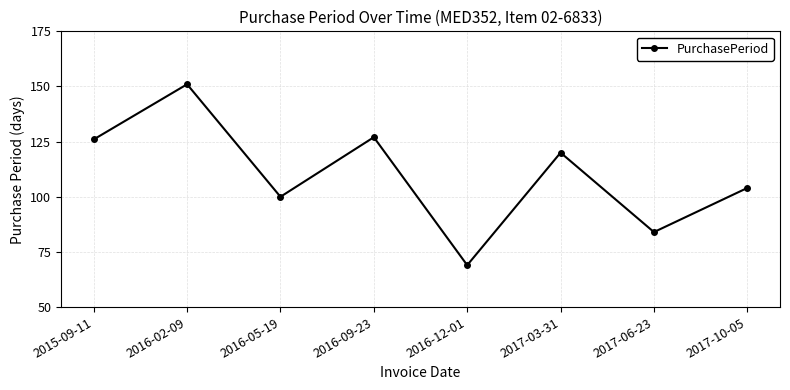

Where is the first local minimum?

2016-05-19